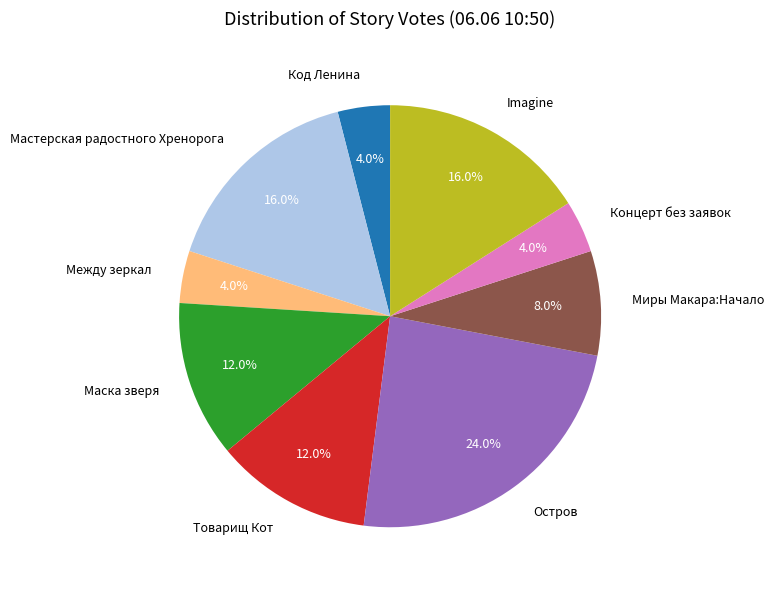

What percentage is NOT represented by Концерт без заявок?

96.0%